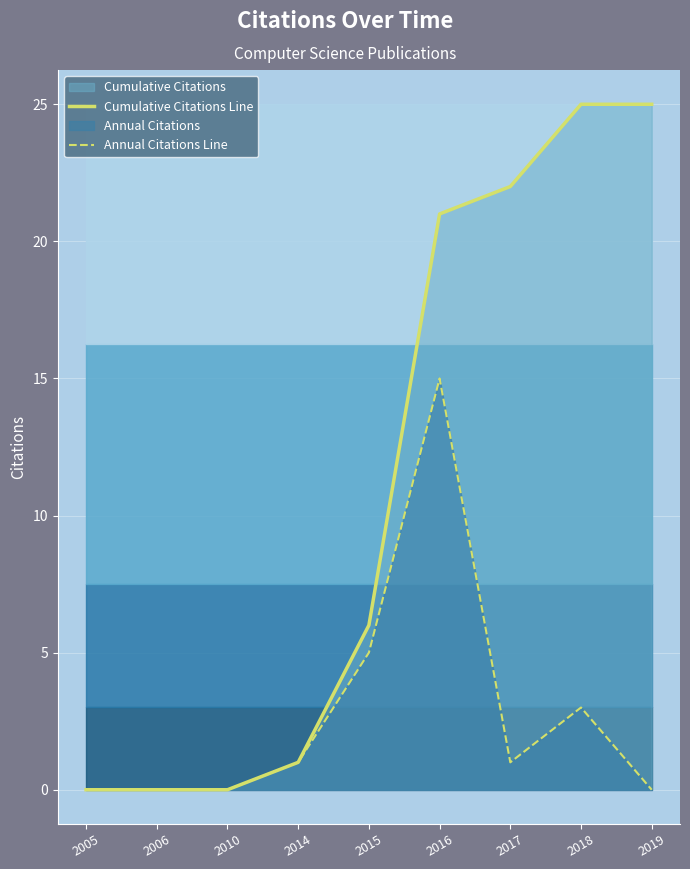

What is the value of the Cumulative Citations Line point at the 7th from the left?

22